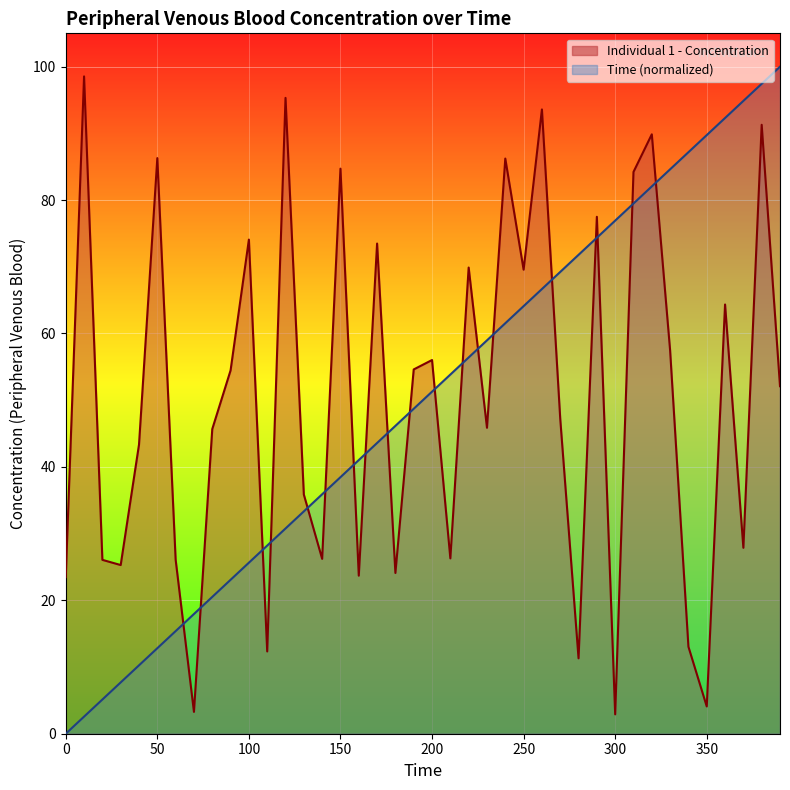

Between 270 and 230, which is larger?

270